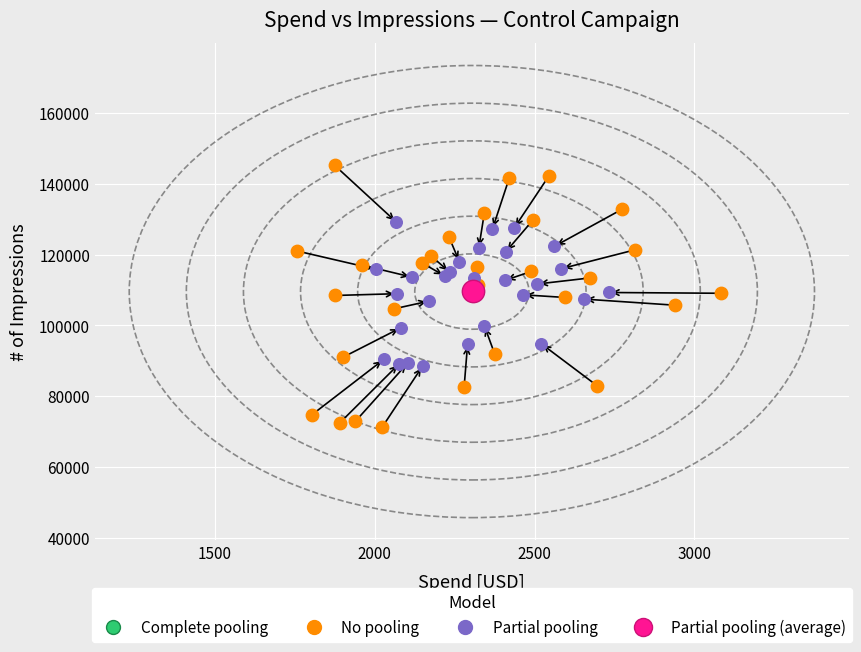

What are all the series names shown in the legend?

Complete pooling, No pooling, Partial pooling, Partial pooling (average)